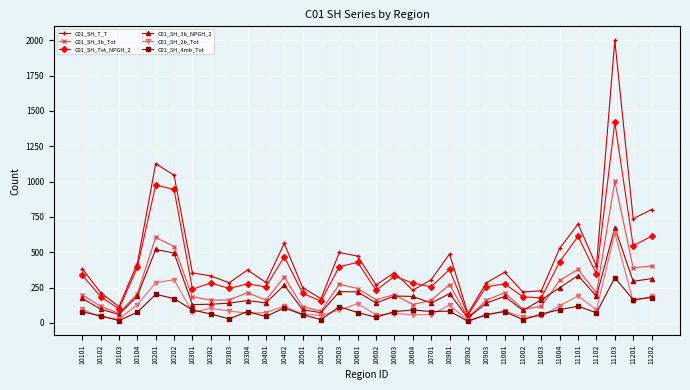

What is the total value across all series at 10604?

977